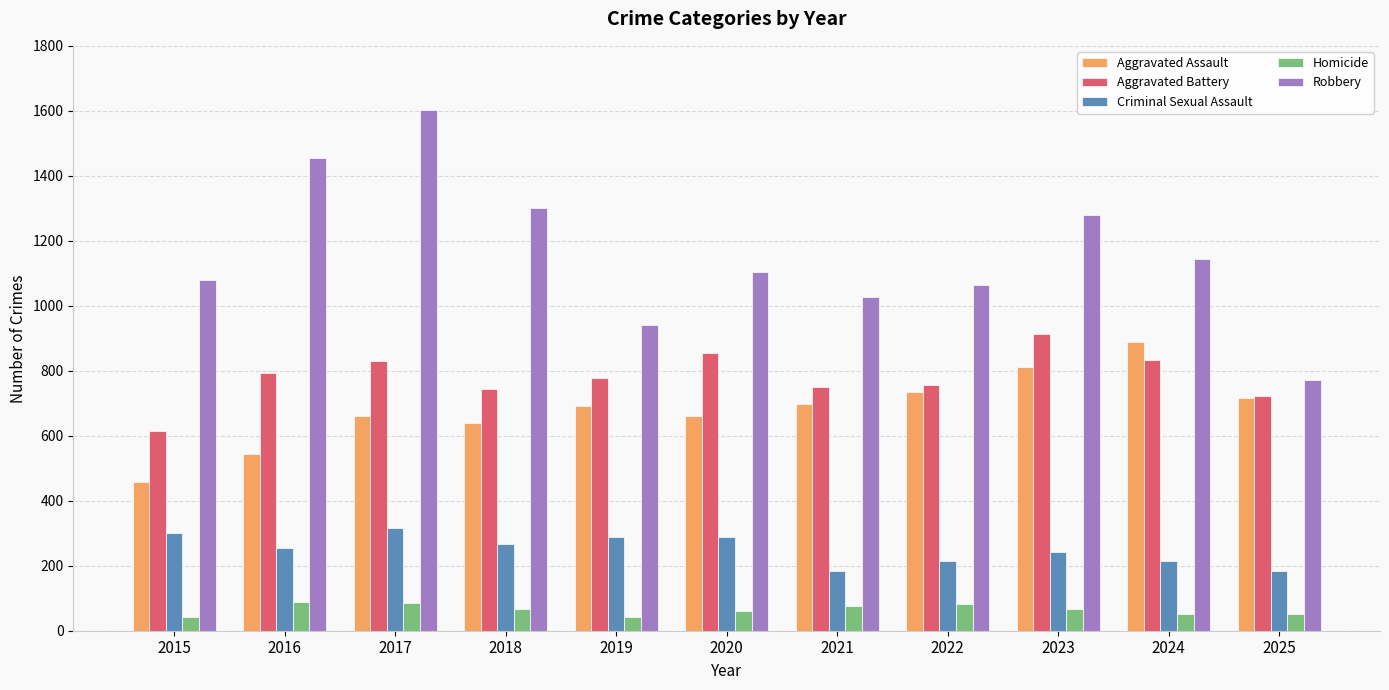

What value does the Robbery series have at 2020?

1105